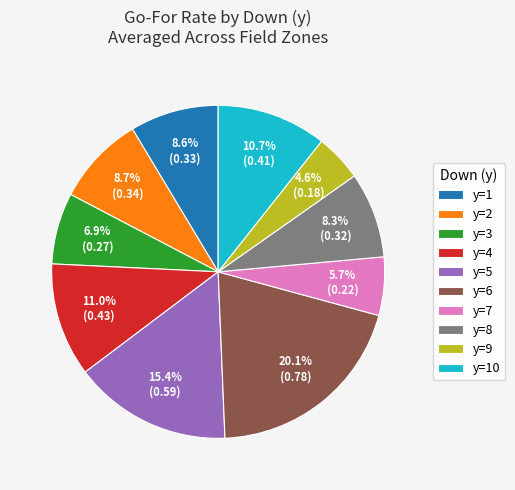

Which has a higher value, y=5 or y=3?

y=5